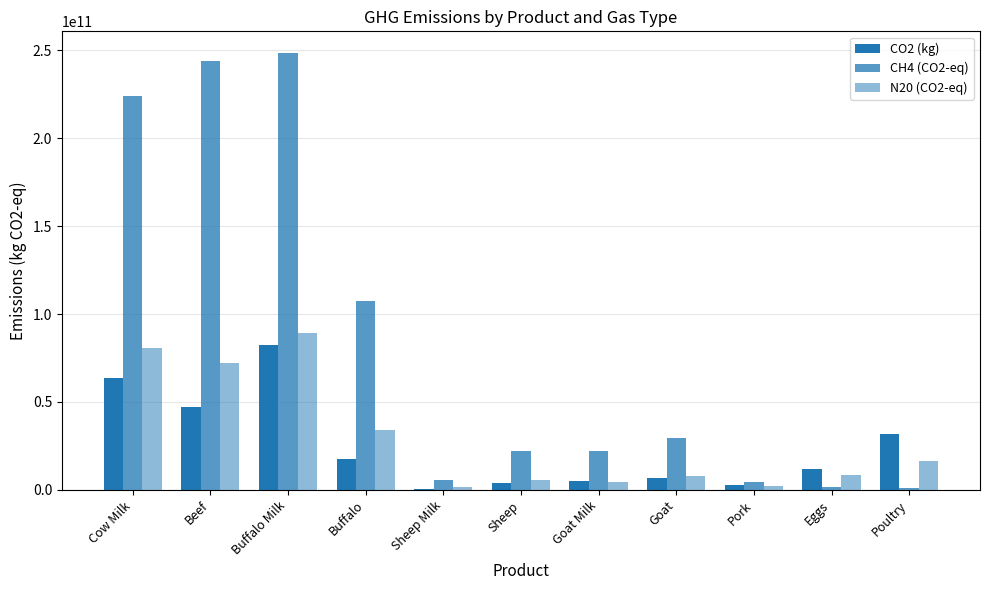

What is the label of the 11th bar from the left?

Poultry